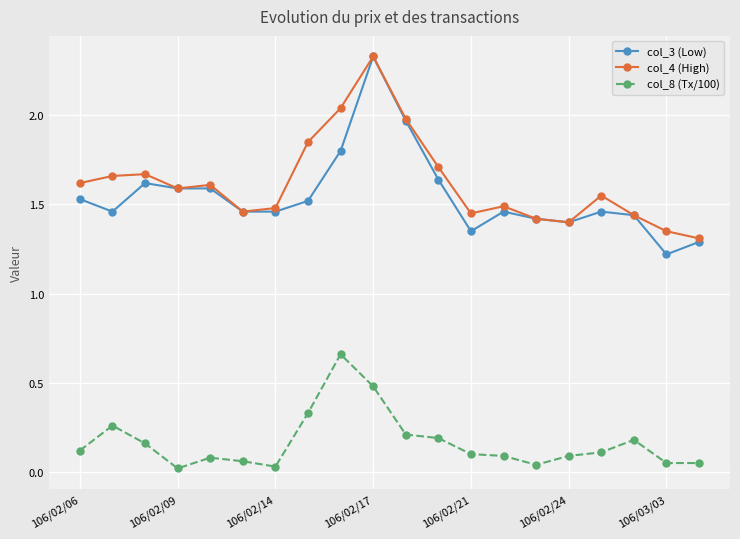

At how many categories does at least one series exceed 1?

20